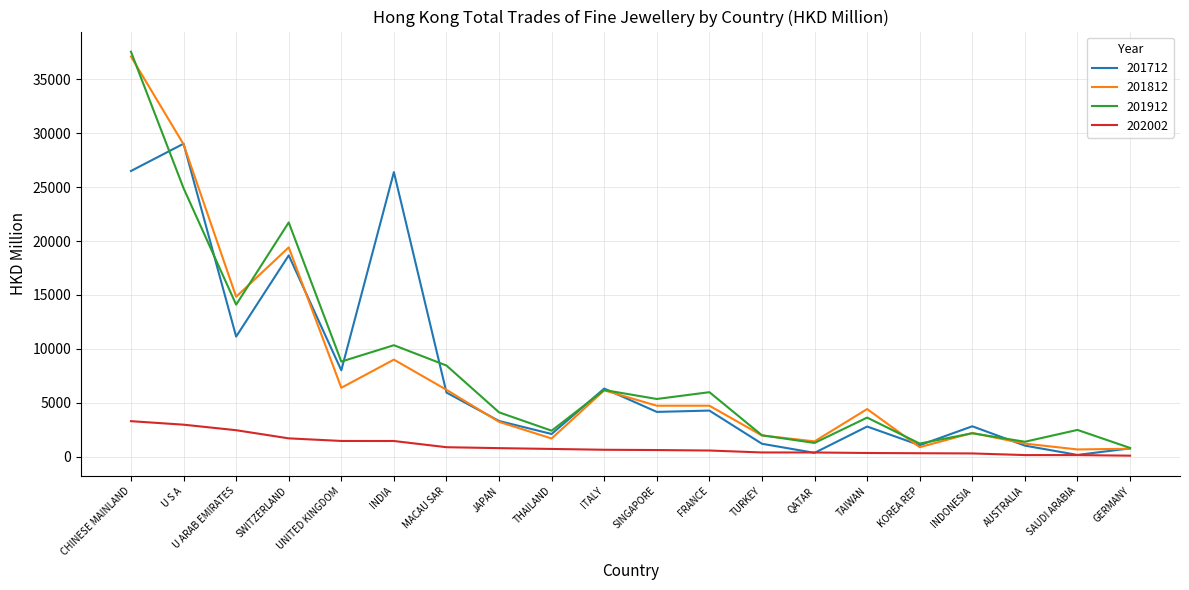

What are all the series names shown in the legend?

201712, 201812, 201912, 202002